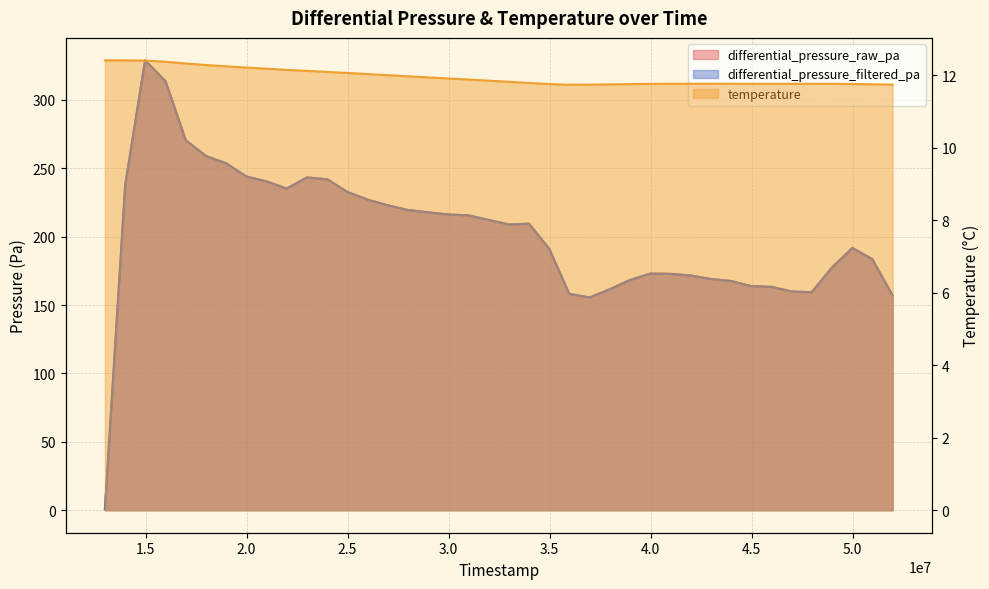

Reading left to right, extract all data points from this chart.

differential_pressure_raw_pa: 0.8	237.8	328.9	313.8	270.5	259.0	253.7	244.1	240.4	235.2	243.4	242.0	232.8	227.1	222.9	219.5	217.8	216.2	215.6	212.2	208.9	209.5	190.9	158.2	155.6	161.6	168.5	173.0	172.9	171.6	169.1	167.6	163.9	163.3	160.0	159.4	177.5	191.8	183.6	157.0
differential_pressure_filtered_pa: 0.8	237.8	328.9	313.8	270.5	259.0	253.7	244.1	240.4	235.2	243.4	242.0	232.8	227.1	222.9	219.5	217.8	216.2	215.6	212.2	208.9	209.5	190.9	158.2	155.6	161.6	168.5	173.0	172.9	171.6	169.1	167.6	163.9	163.3	160.0	159.4	177.5	191.8	183.6	157.0
temperature: 12.4	12.4	12.4	12.4	12.3	12.3	12.2	12.2	12.2	12.1	12.1	12.1	12.1	12.0	12.0	12.0	11.9	11.9	11.9	11.8	11.8	11.8	11.8	11.7	11.7	11.7	11.8	11.8	11.8	11.8	11.8	11.8	11.8	11.8	11.8	11.8	11.8	11.8	11.7	11.7